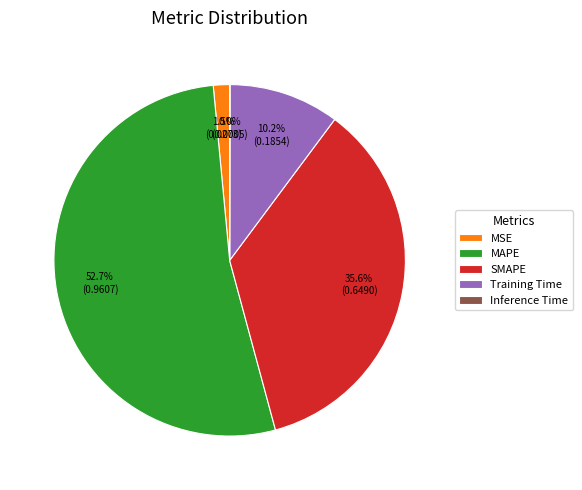

Which category has the biggest portion of the pie?

MAPE